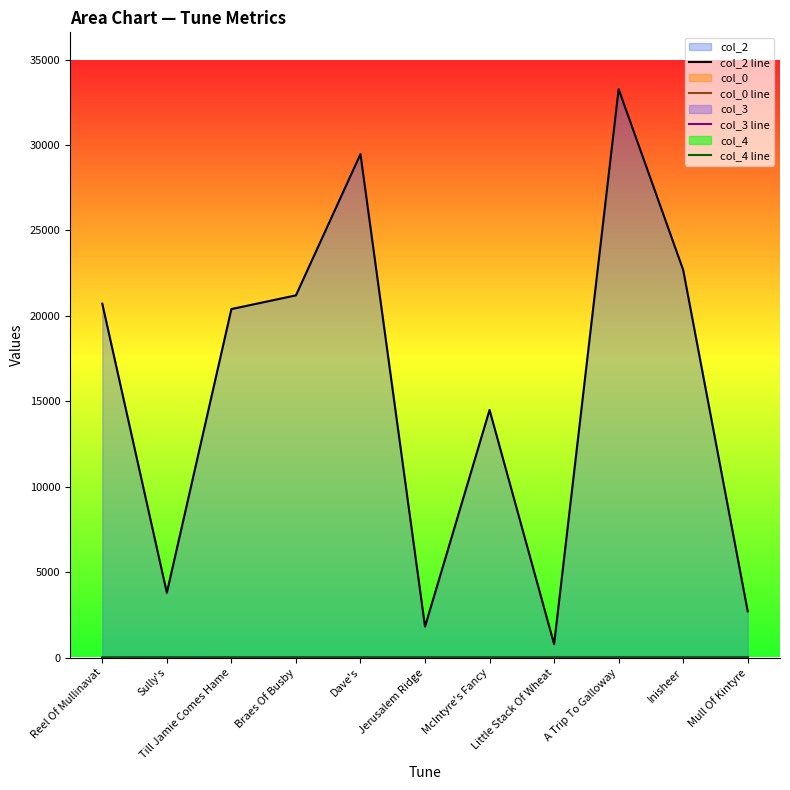

What is the difference between the second highest and second lowest values in the col_2 line series?

27656.0